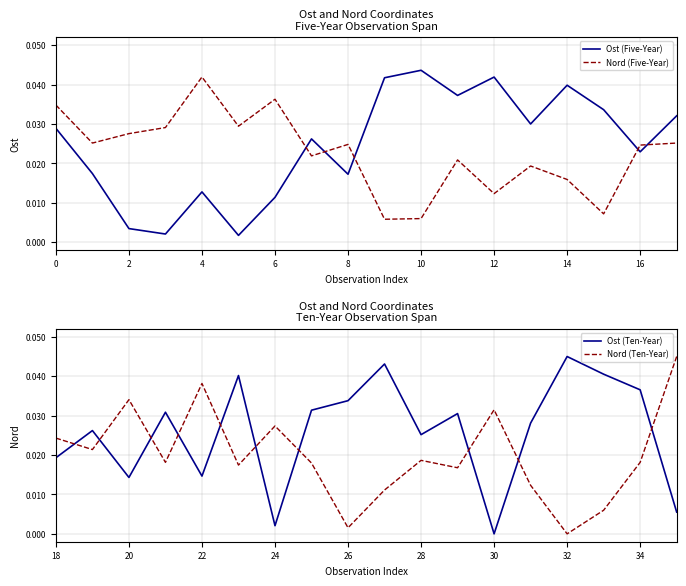

Does the chart display data point markers on the line(s)?

No